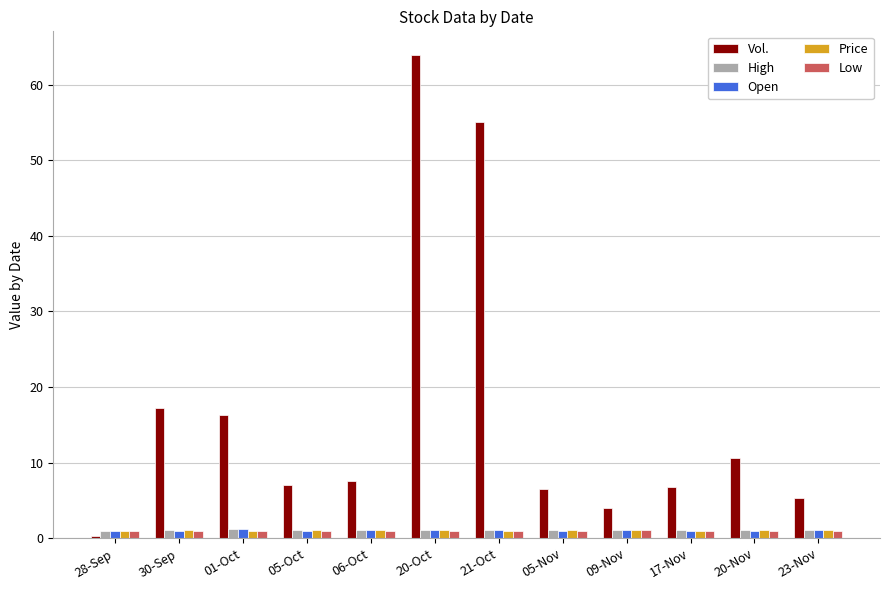

At which category is the sum across all series the highest?

20-Oct